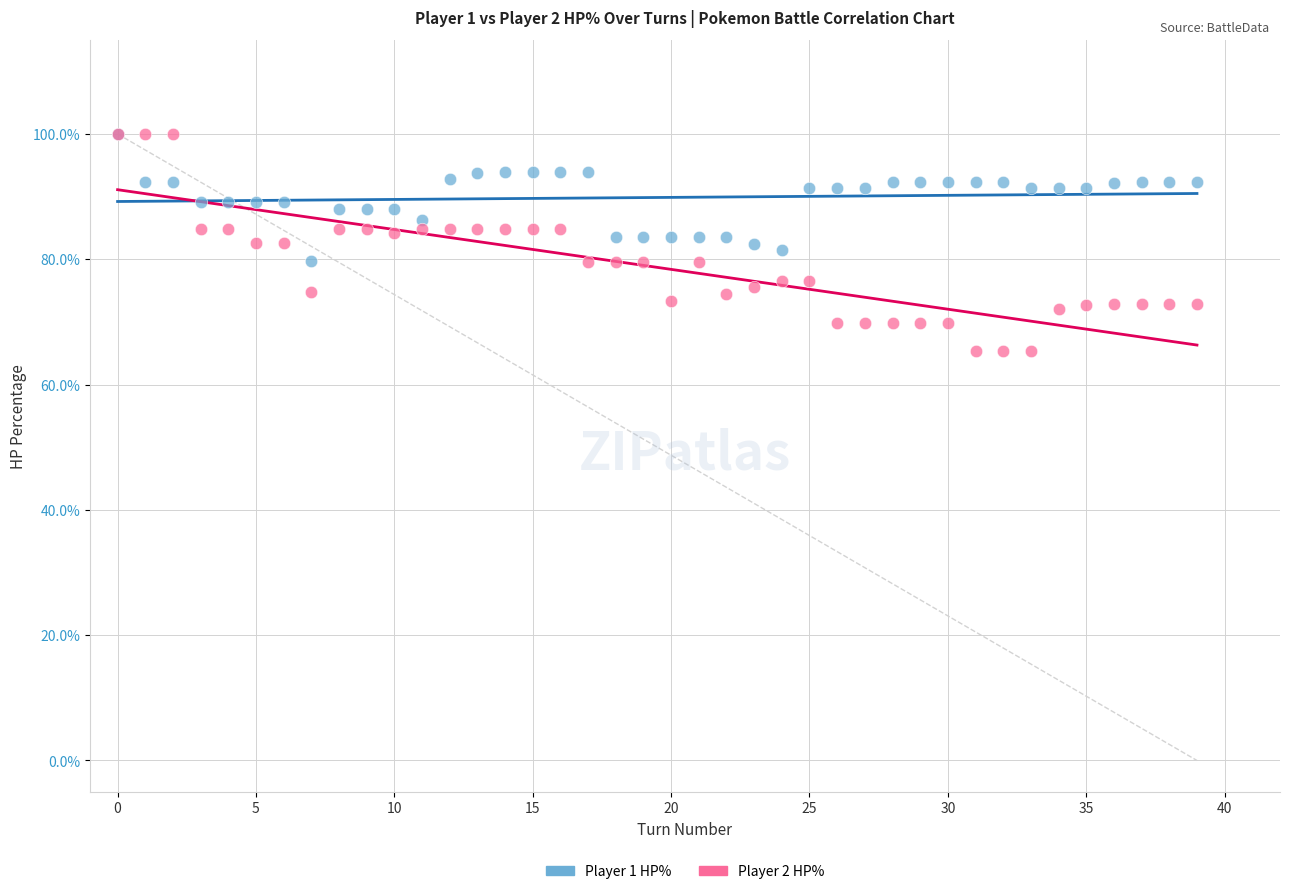

What are all the series names shown in the legend?

Player 1 HP%, Player 2 HP%